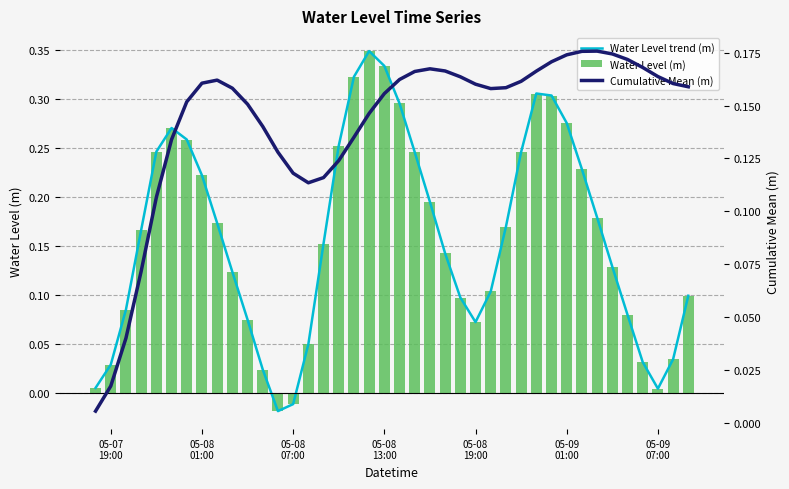

How many distinct data groups are displayed?

3